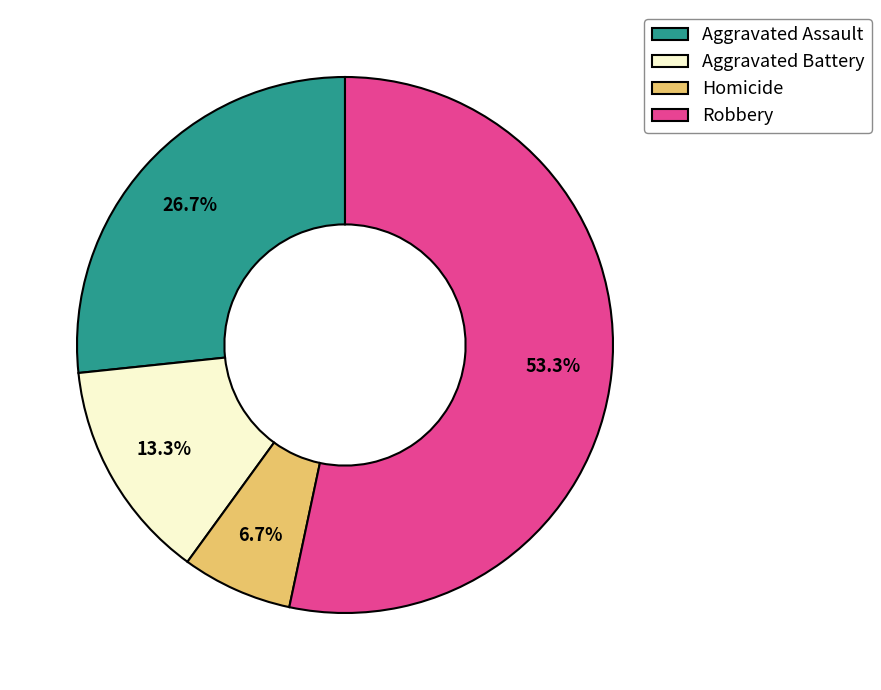

Does any single category account for the majority?

Yes